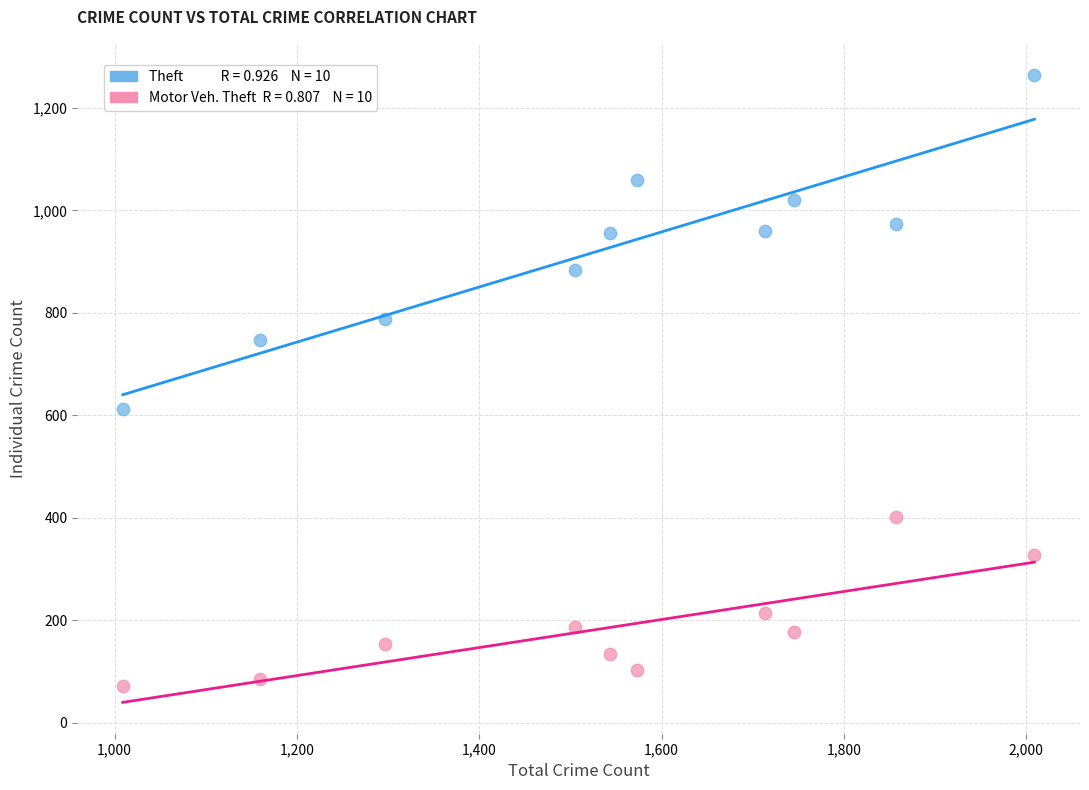

Across all data points, what is the range of Y values (max minus min)?

1192